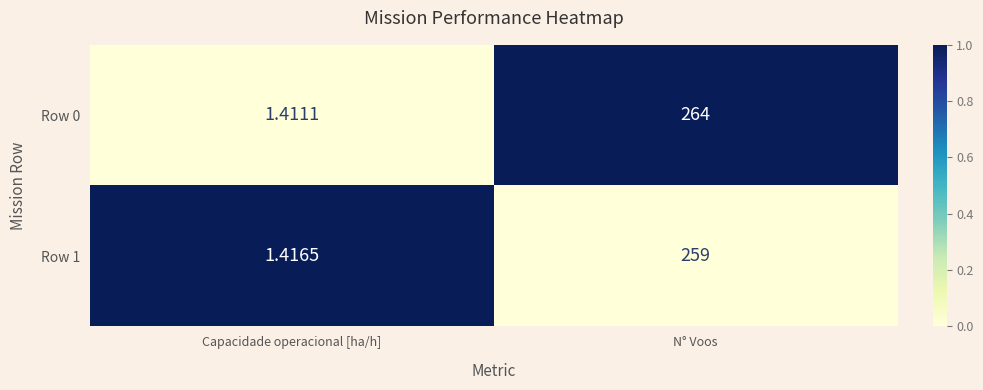

Where is Row 0 nearest to the value 132?

Capacidade operacional [ha/h]